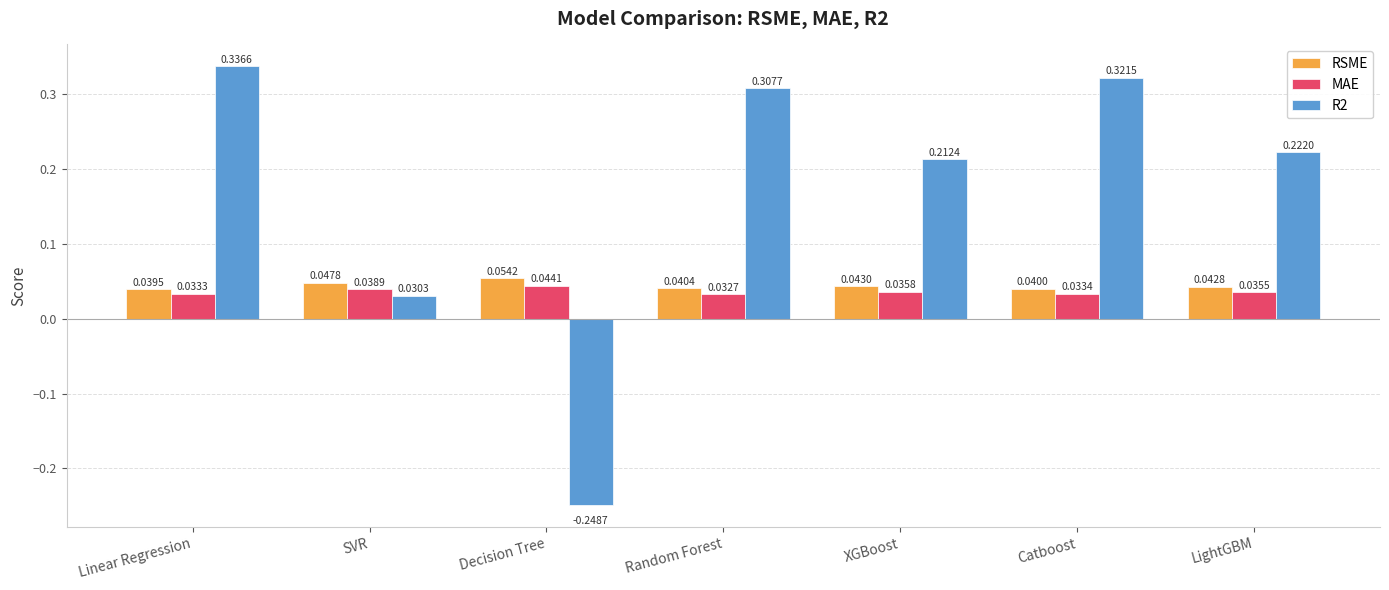

Which series changed the most between SVR and Decision Tree?

R2